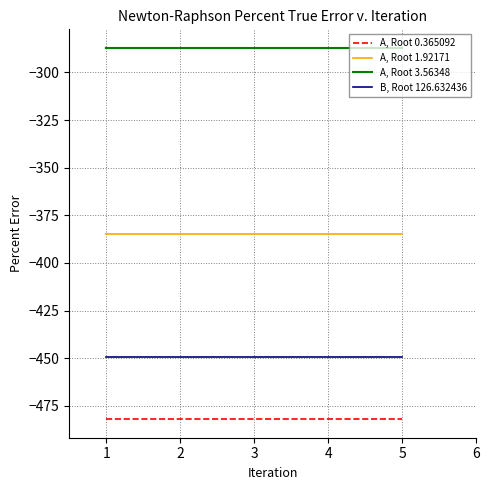

Rank the series by their maximum value, from lowest to highest.

A, Root 0.365092, B, Root 126.632436, A, Root 1.92171, A, Root 3.56348